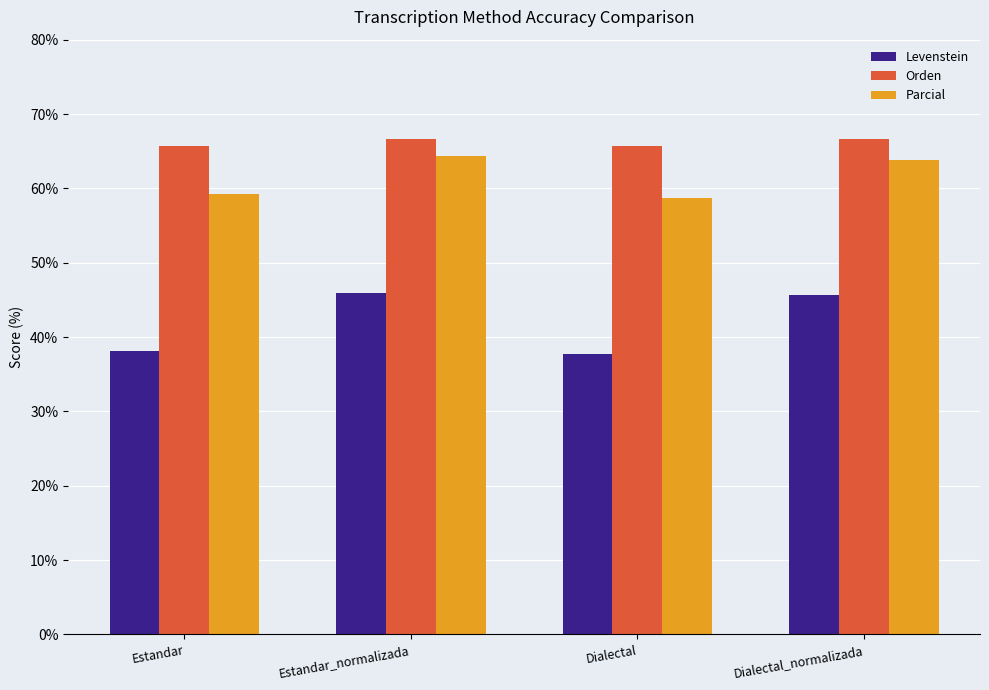

What is the sum of the Orden values at Estandar and Dialectal_normalizada?

132.4